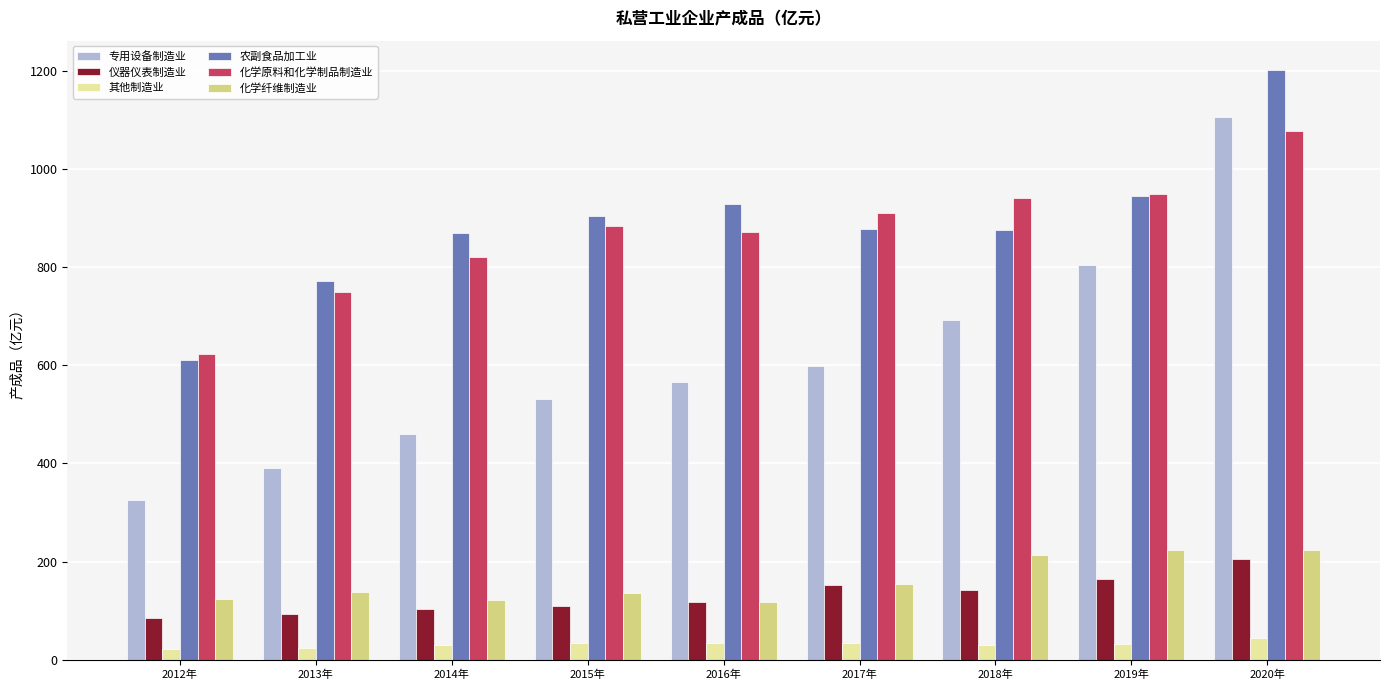

What is the highest value of the 农副食品加工业 series?

1201.0